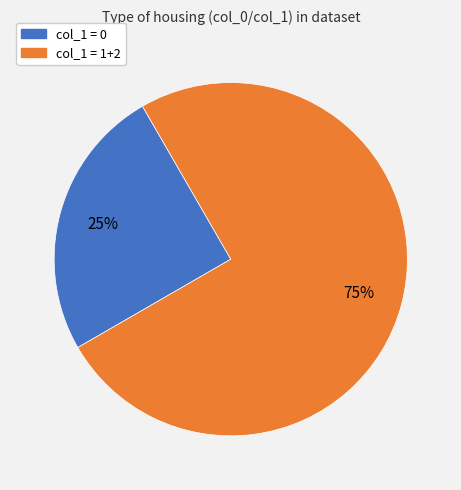

Count the number of slices in the pie.

2